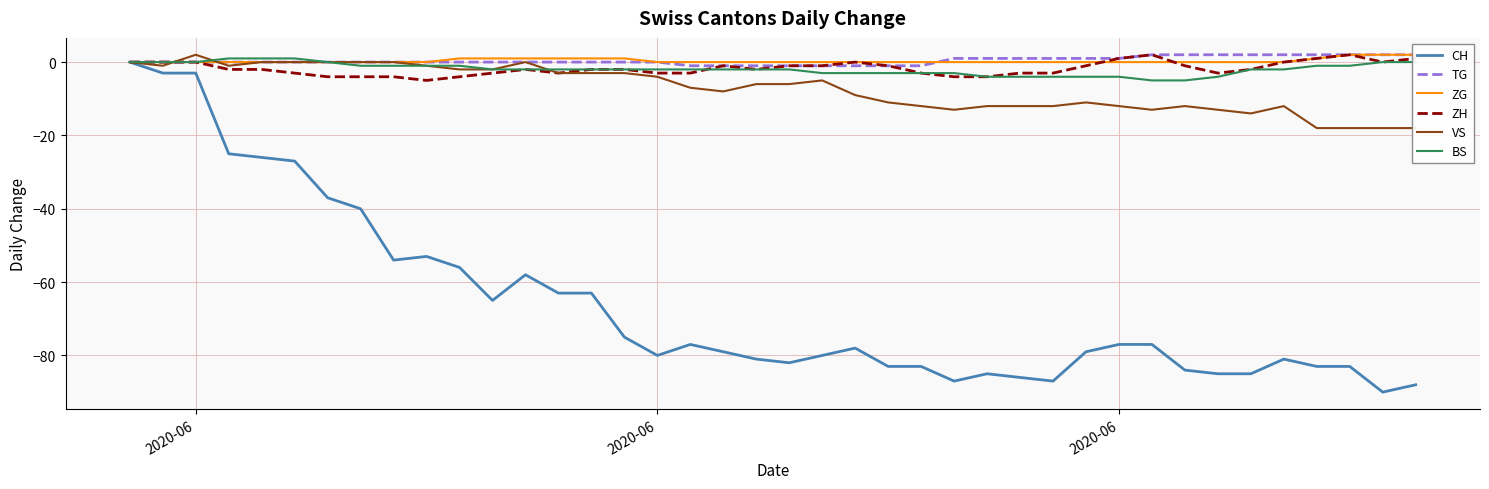

Is it true that BS equals -2 at 36?

False